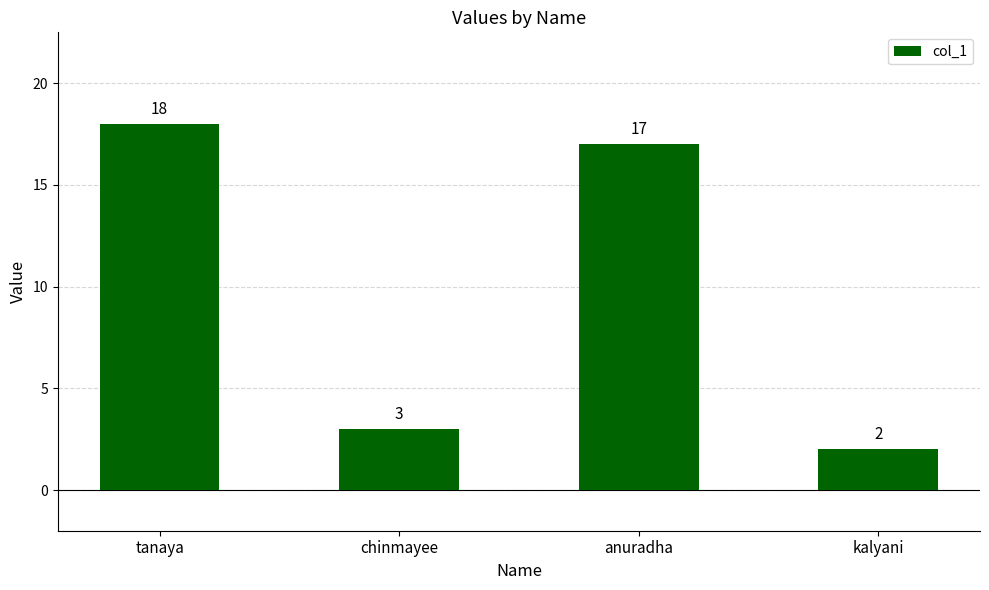

What is the sum of all values?

40